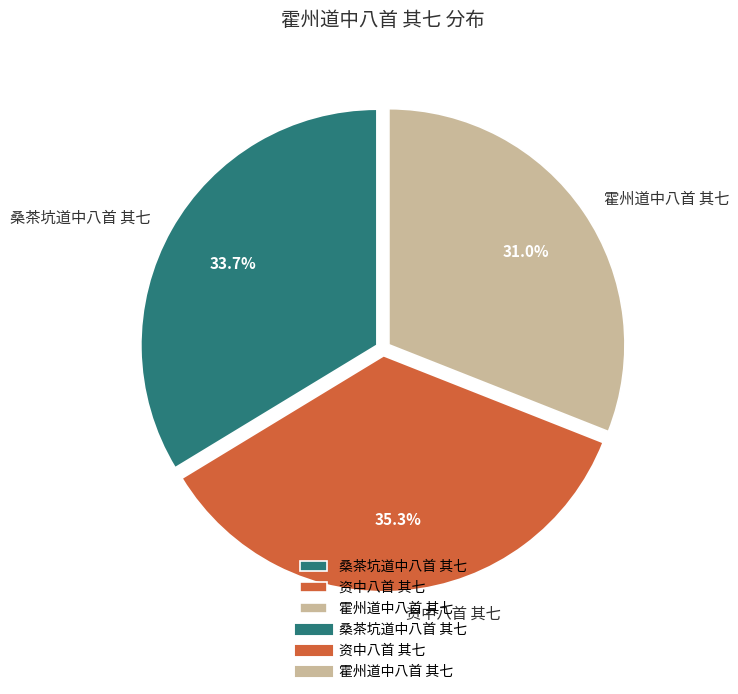

What is the largest slice in the pie chart?

资中八首 其七